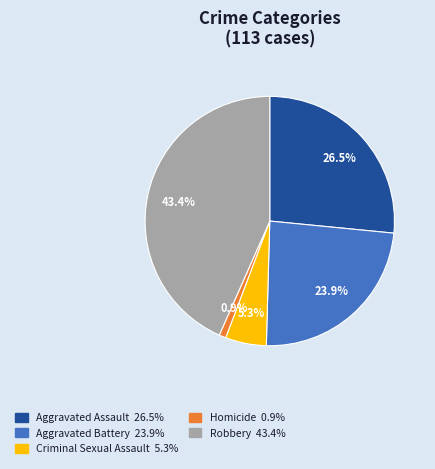

Is there a majority slice in this chart?

No